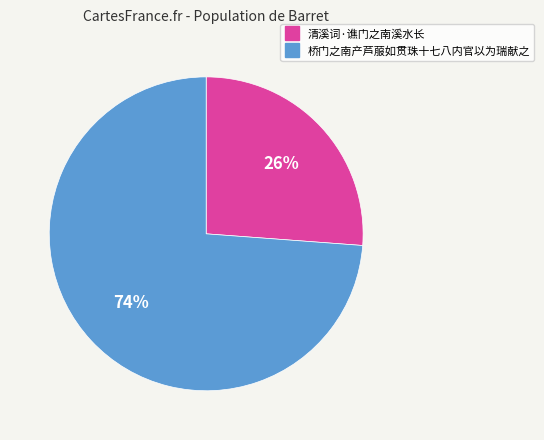

Do 桥门之南产芦菔如贯珠十七八内官以为瑞献之 and 清溪词·谯门之南溪水长 together represent more than half of the pie?

Yes